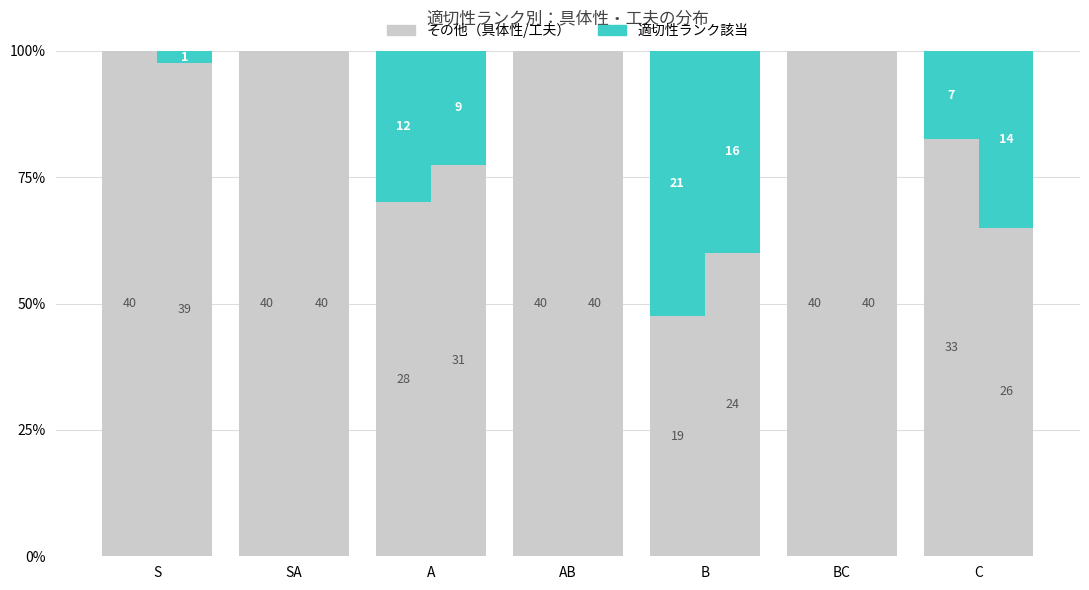

How many bars are there in each group?

4